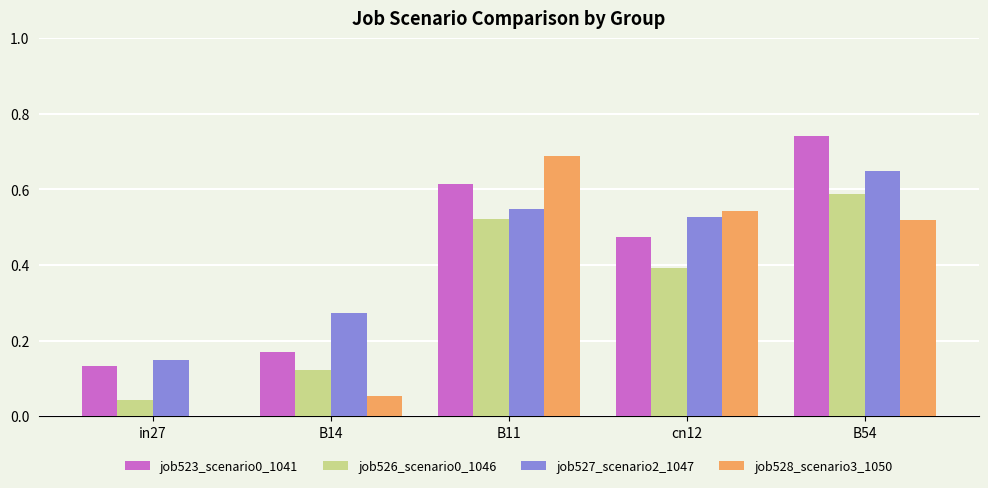

True or false: job528_scenario3_1050 has a value of 0.8 at B54.

False